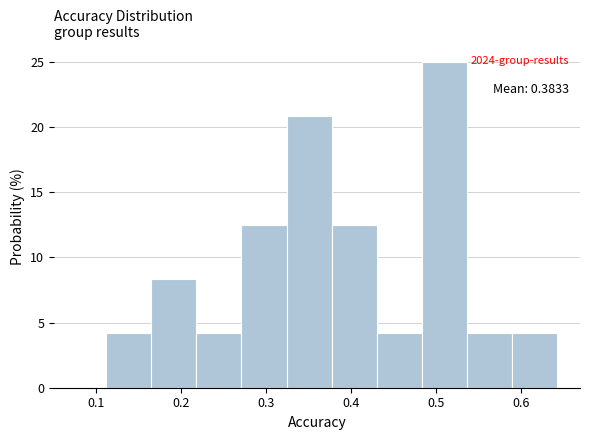

Over which range of the x-axis is the bar tallest?

0.48 to 0.54